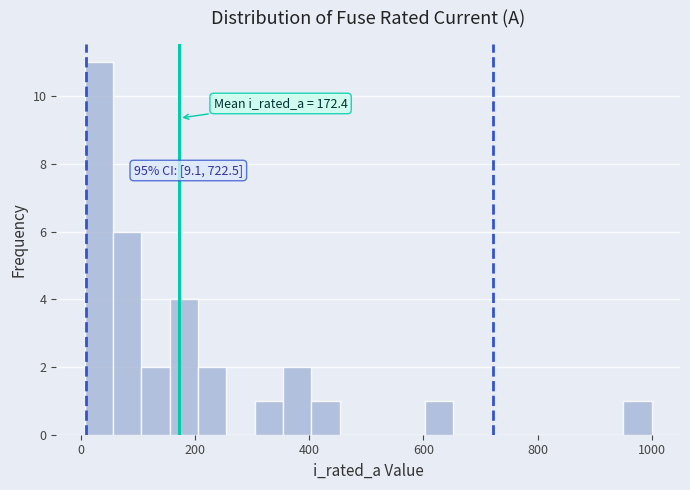

Read against the x-axis, roughly where is the centre of the tallest bar?

40